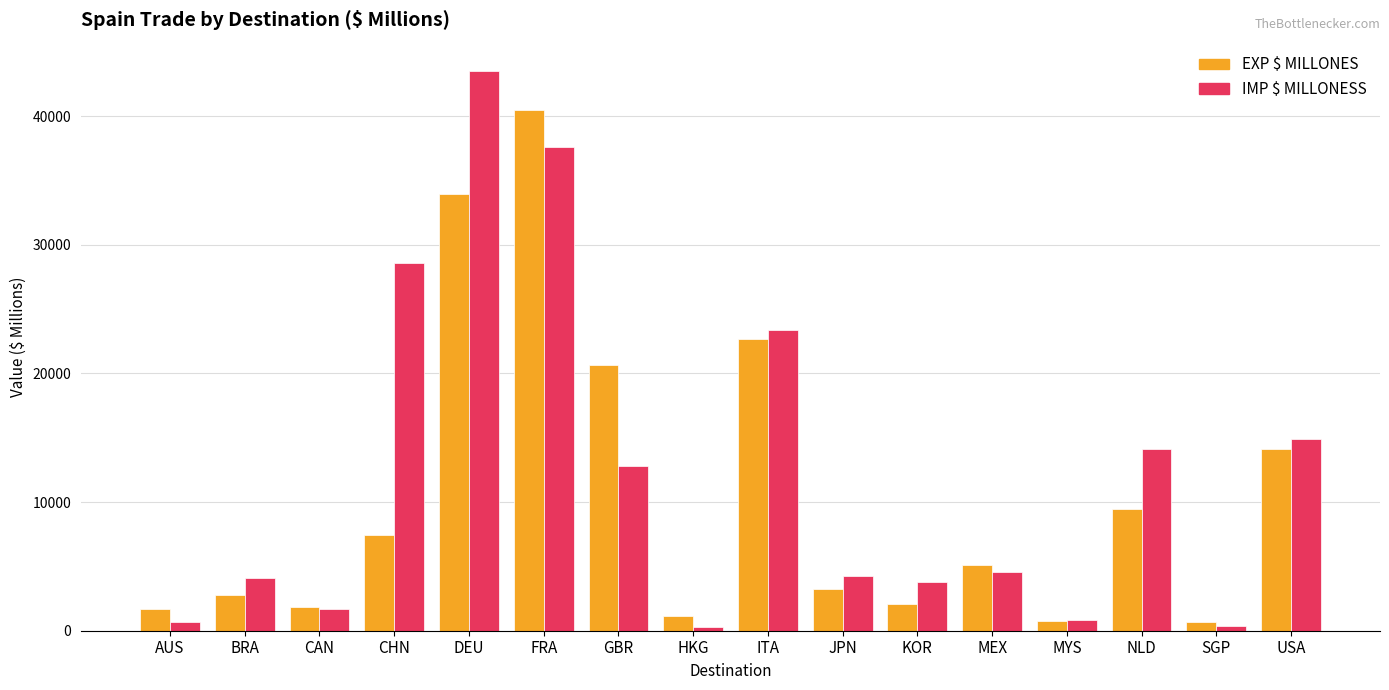

Which series has the largest total across all categories?

IMP $ MILLONESS